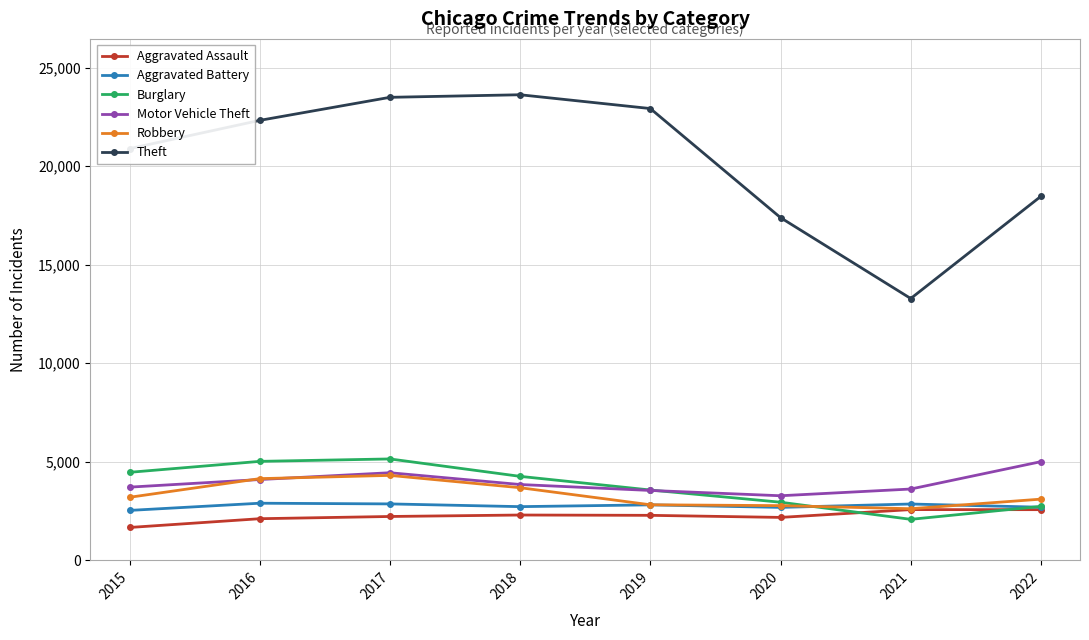

What is the highest value of the Theft series?

23627